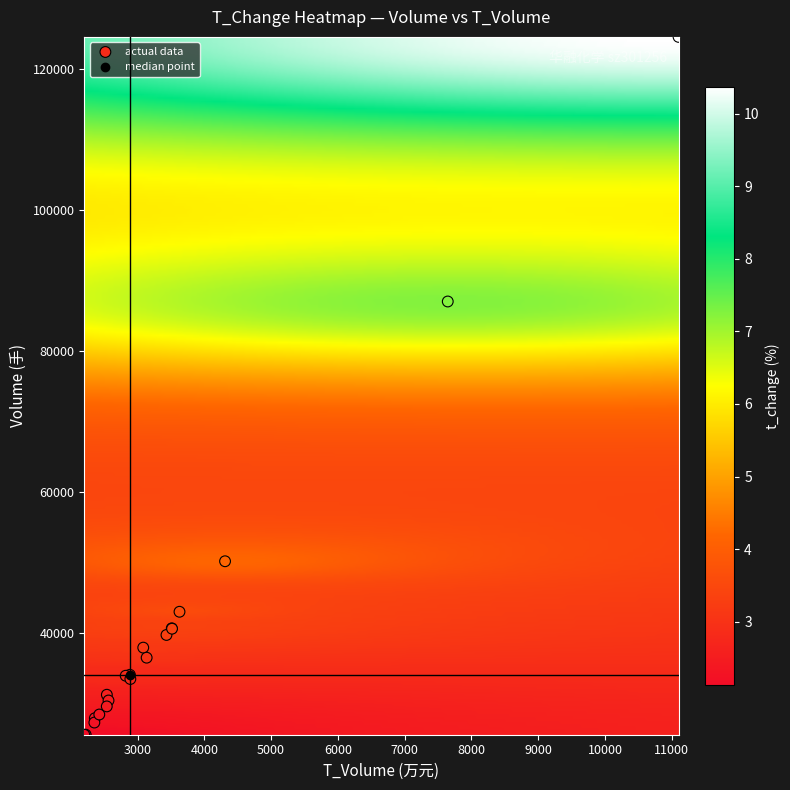

What Y value in the scatter plot is closest to 75028?

86980